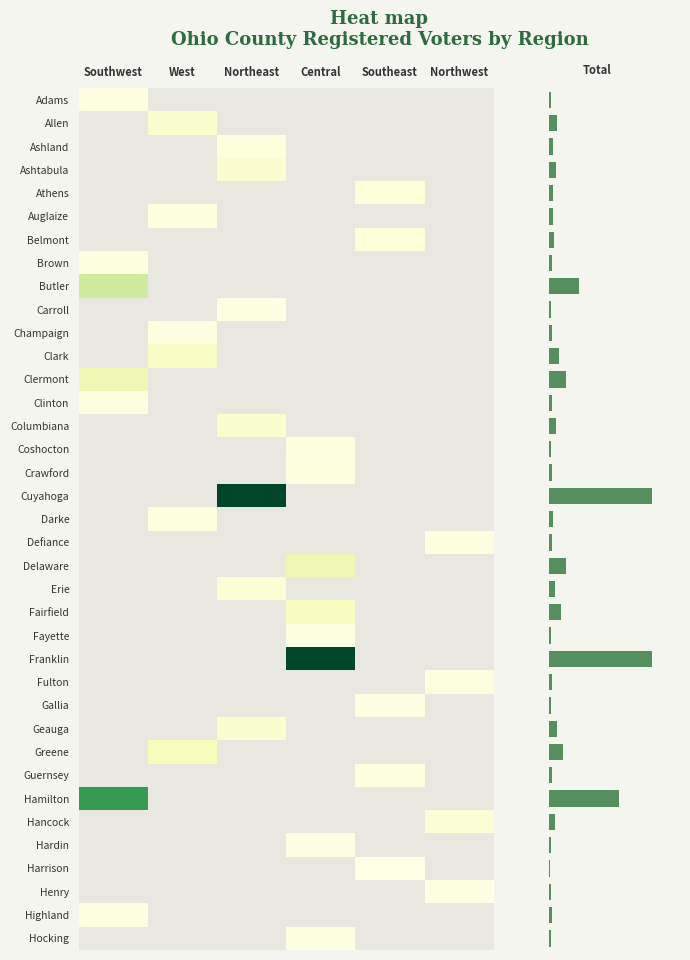

Is the value of Darke at Northwest greater than the value of Hamilton at Northeast?

No